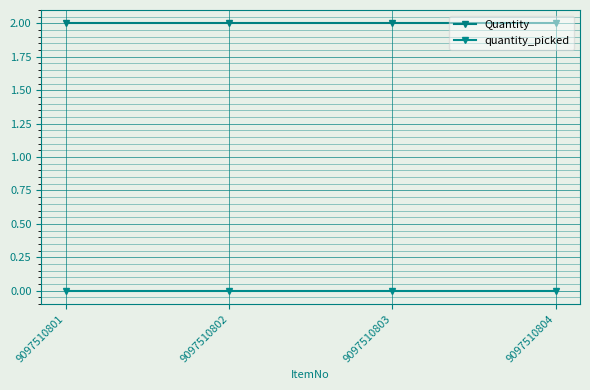

Where is quantity_picked nearest to the value 0?

9097510801